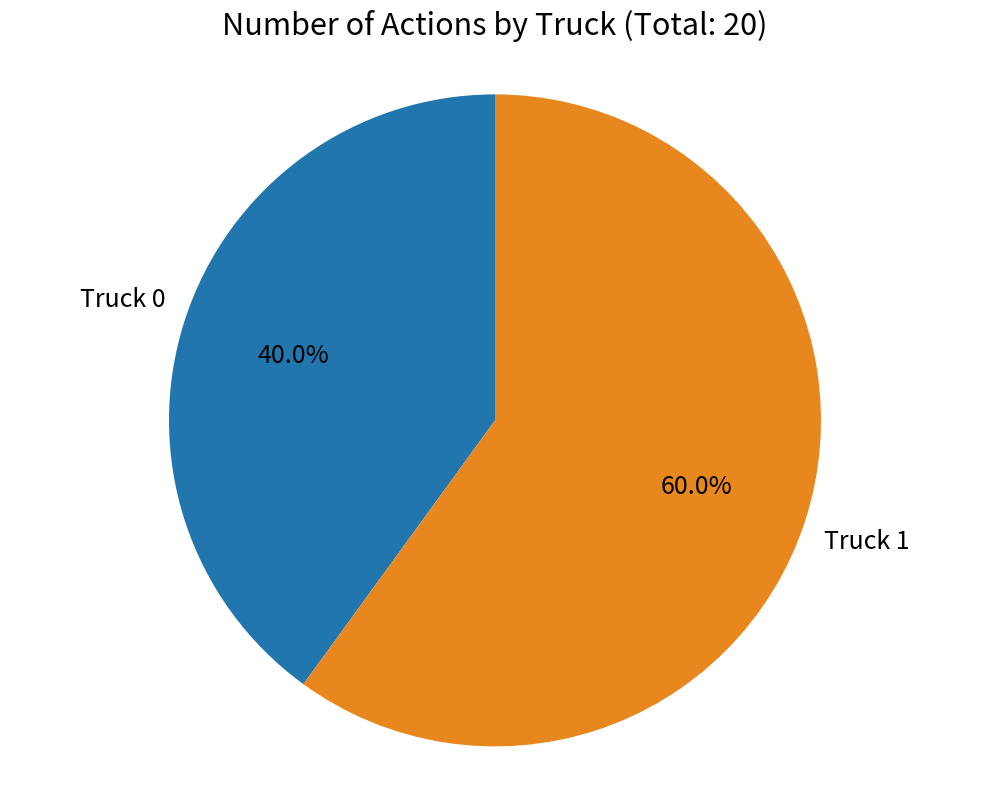

The Truck 1 slice represents 60% of the pie. True or false?

True